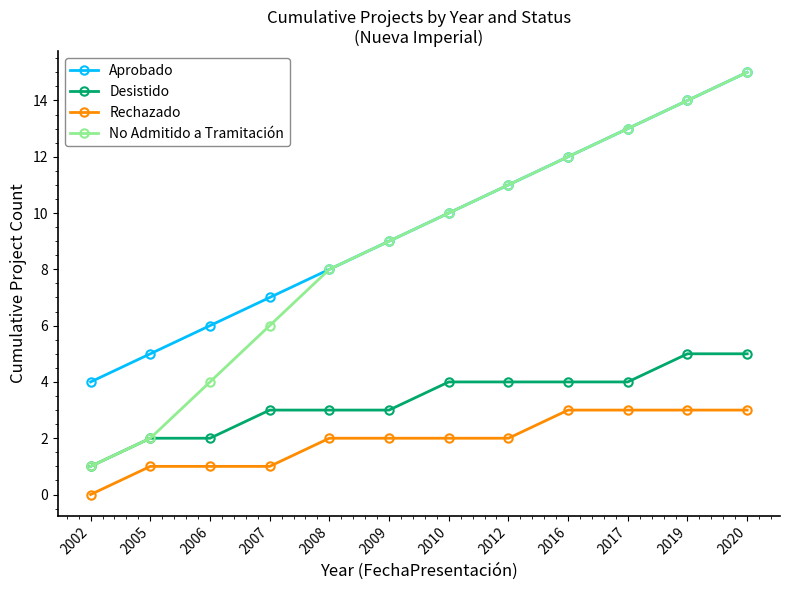

What is the minimum value for Aprobado?

4